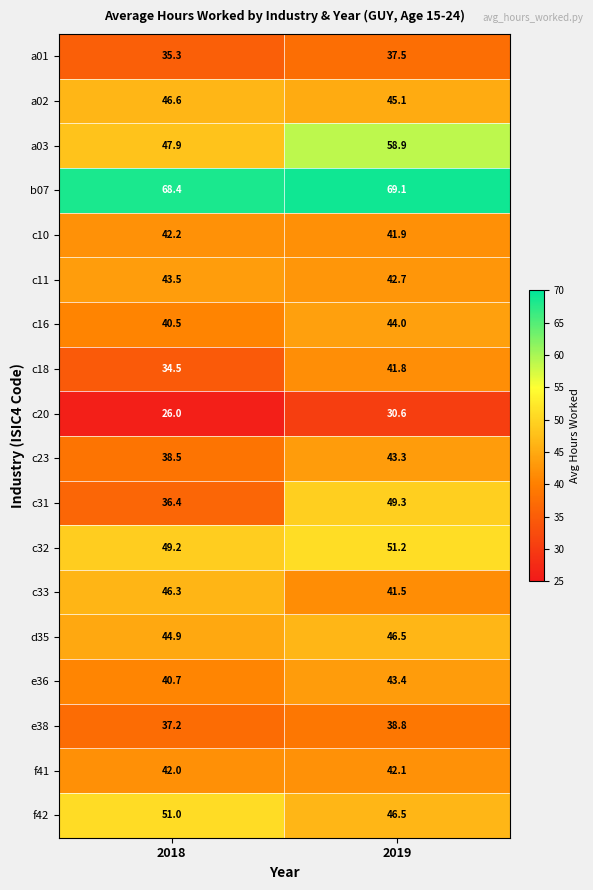

How many distinct data groups are displayed?

18